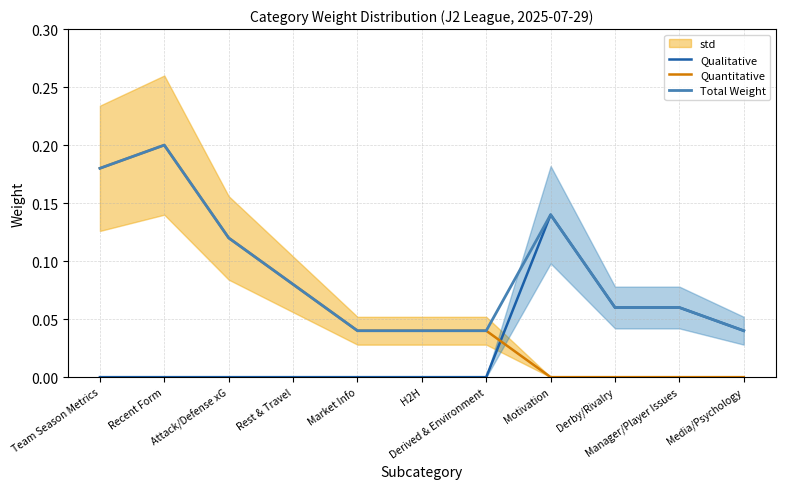

Reading left to right, transcribe all the data shown in this chart.

Qualitative: Team Season Metrics=0.0	Recent Form=0.0	Attack/Defense xG=0.0	Rest & Travel=0.0	Market Info=0.0	H2H=0.0	Derived & Environment=0.0	Motivation=0.1	Derby/Rivalry=0.1	Manager/Player Issues=0.1	Media/Psychology=0.0
Quantitative: Team Season Metrics=0.2	Recent Form=0.2	Attack/Defense xG=0.1	Rest & Travel=0.1	Market Info=0.0	H2H=0.0	Derived & Environment=0.0	Motivation=0.0	Derby/Rivalry=0.0	Manager/Player Issues=0.0	Media/Psychology=0.0
Total Weight: Team Season Metrics=0.2	Recent Form=0.2	Attack/Defense xG=0.1	Rest & Travel=0.1	Market Info=0.0	H2H=0.0	Derived & Environment=0.0	Motivation=0.1	Derby/Rivalry=0.1	Manager/Player Issues=0.1	Media/Psychology=0.0